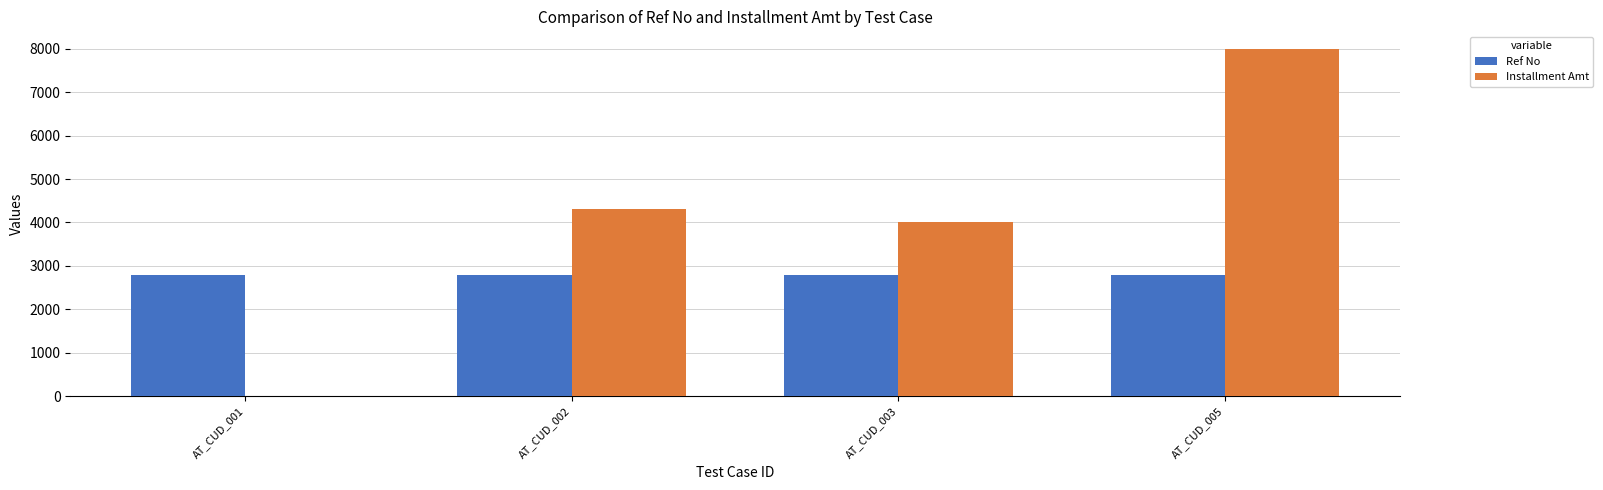

What is the highest value of the Ref No series?

2779